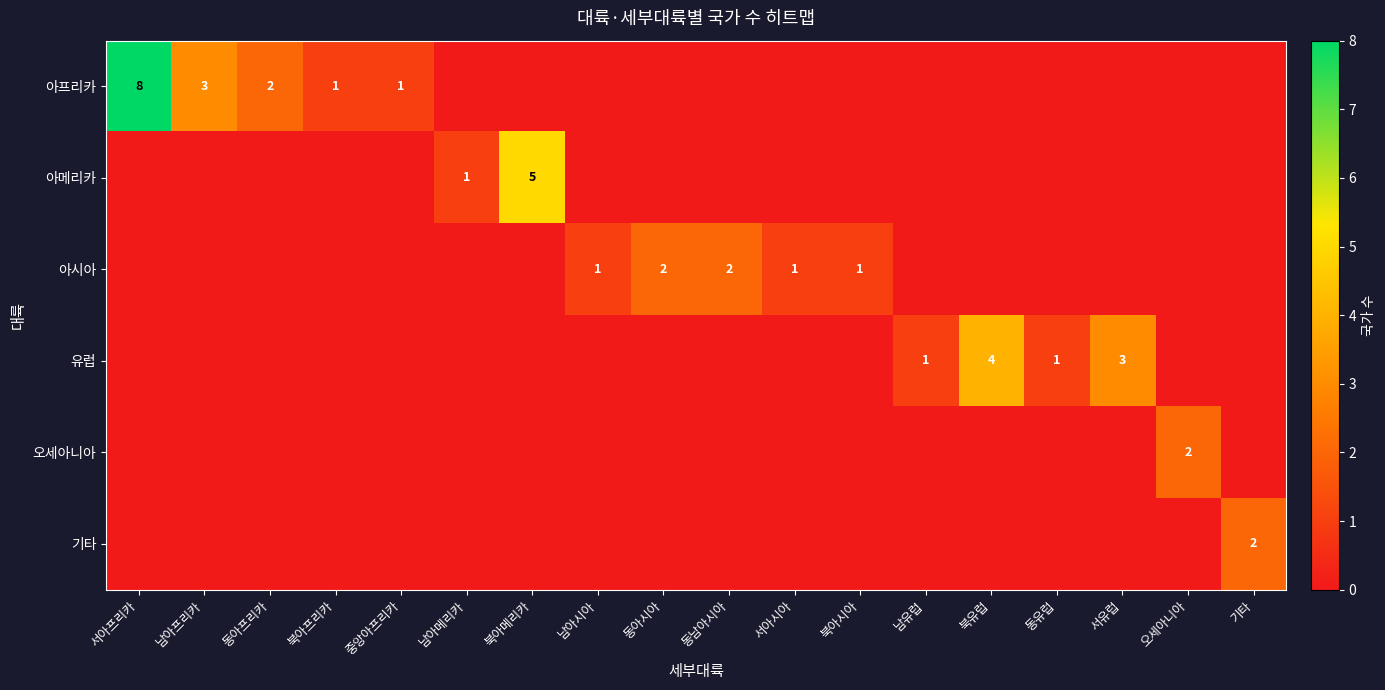

The 유럽 series shows 4 at 북유럽. True or false?

True